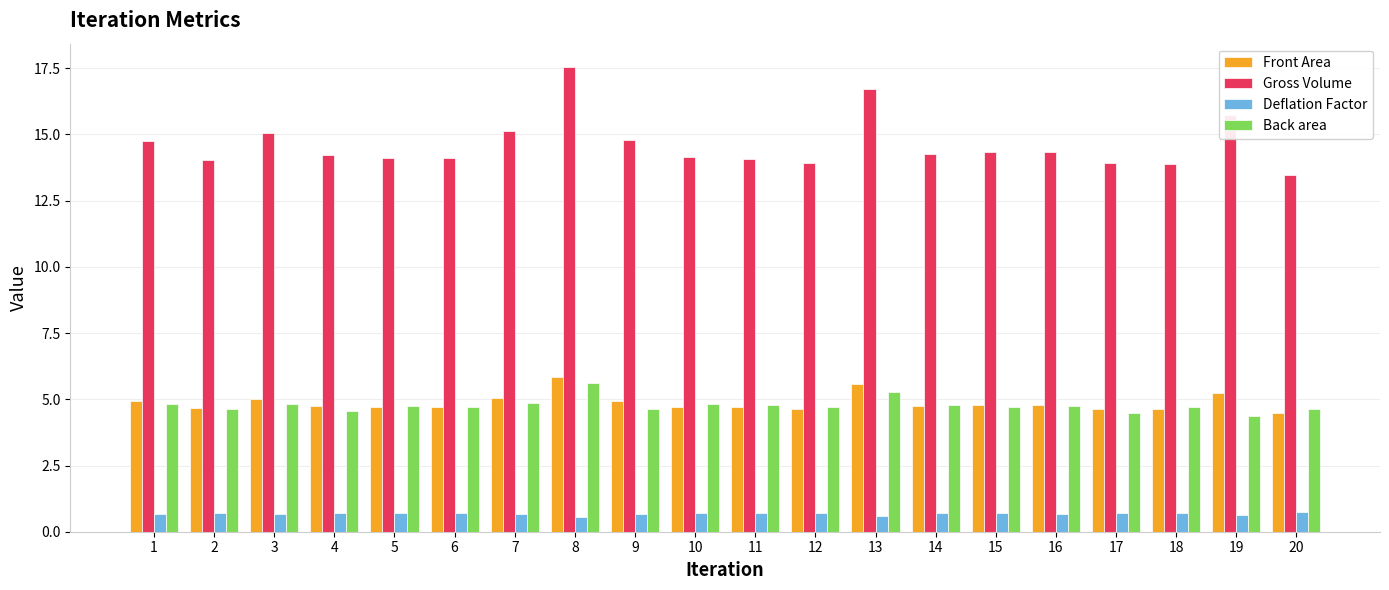

At which label does Gross Volume first exceed 14?

1